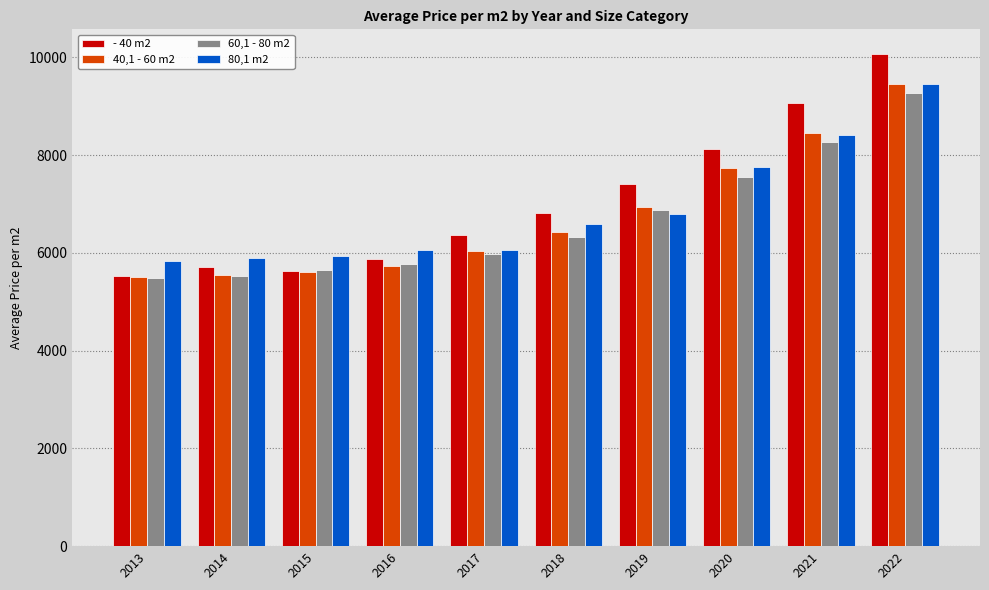

How many data points does each series have?

10